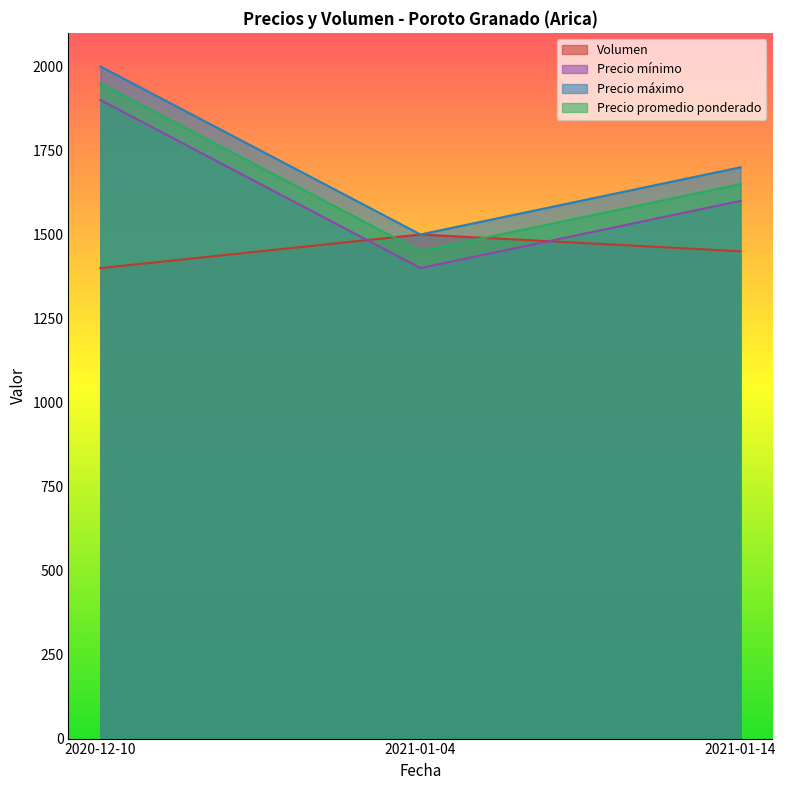

Which series has the widest spread of values?

Precio mínimo